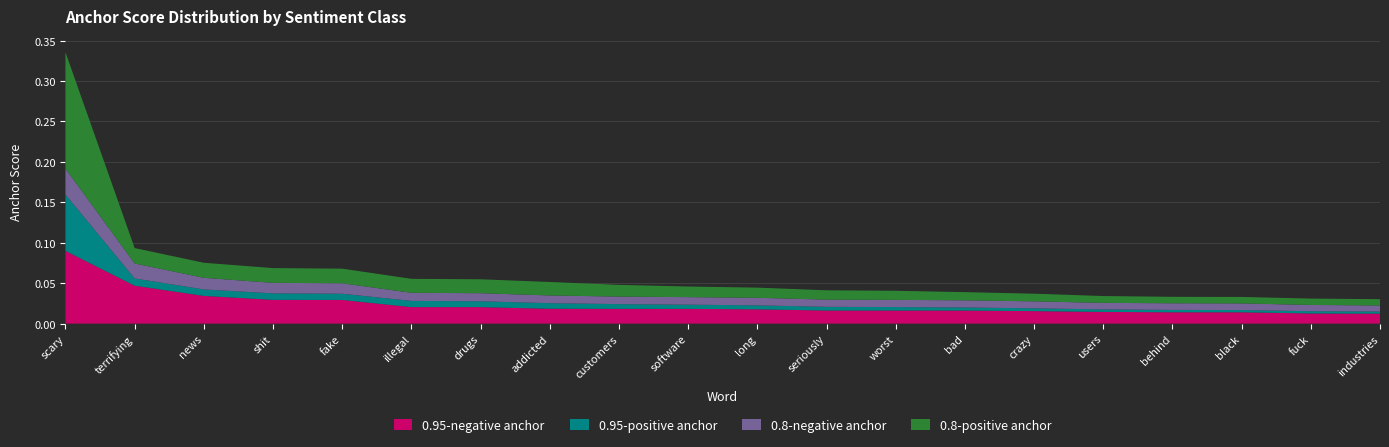

Reading left to right, extract all data points from this chart.

0.95-negative anchor: scary=0.1	terrifying=0.0	news=0.0	shit=0.0	fake=0.0	illegal=0.0	drugs=0.0	addicted=0.0	customers=0.0	software=0.0	long=0.0	seriously=0.0	worst=0.0	bad=0.0	crazy=0.0	users=0.0	behind=0.0	black=0.0	fuck=0.0	industries=0.0
0.95-positive anchor: scary=0.1	terrifying=0.0	news=0.0	shit=0.0	fake=0.0	illegal=0.0	drugs=0.0	addicted=0.0	customers=0.0	software=0.0	long=0.0	seriously=0.0	worst=0.0	bad=0.0	crazy=0.0	users=0.0	behind=0.0	black=0.0	fuck=0.0	industries=0.0
0.8-negative anchor: scary=0.0	terrifying=0.0	news=0.0	shit=0.0	fake=0.0	illegal=0.0	drugs=0.0	addicted=0.0	customers=0.0	software=0.0	long=0.0	seriously=0.0	worst=0.0	bad=0.0	crazy=0.0	users=0.0	behind=0.0	black=0.0	fuck=0.0	industries=0.0
0.8-positive anchor: scary=0.1	terrifying=0.0	news=0.0	shit=0.0	fake=0.0	illegal=0.0	drugs=0.0	addicted=0.0	customers=0.0	software=0.0	long=0.0	seriously=0.0	worst=0.0	bad=0.0	crazy=0.0	users=0.0	behind=0.0	black=0.0	fuck=0.0	industries=0.0